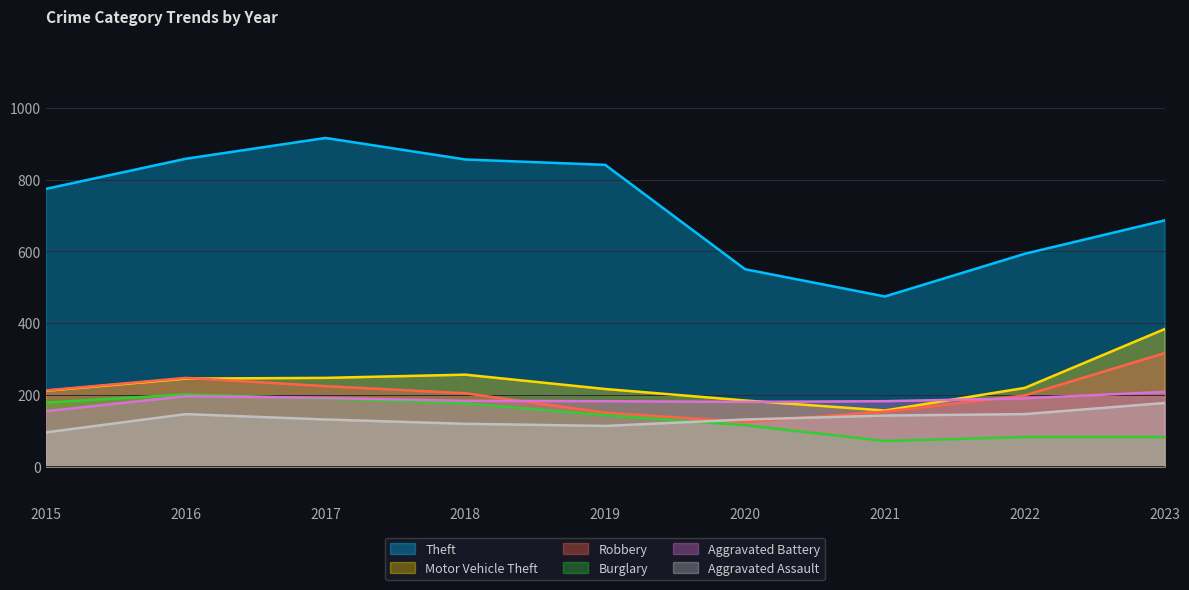

Reading left to right, list all the values displayed in this chart.

Theft: 774	858	916	856	841	550	474	593	686
Motor Vehicle Theft: 211	245	247	256	216	184	156	219	383
Robbery: 212	247	224	204	150	124	153	198	316
Burglary: 178	201	189	176	143	115	71	82	82
Aggravated Battery: 154	196	191	183	182	180	182	190	208
Aggravated Assault: 95	146	131	119	113	131	142	146	177